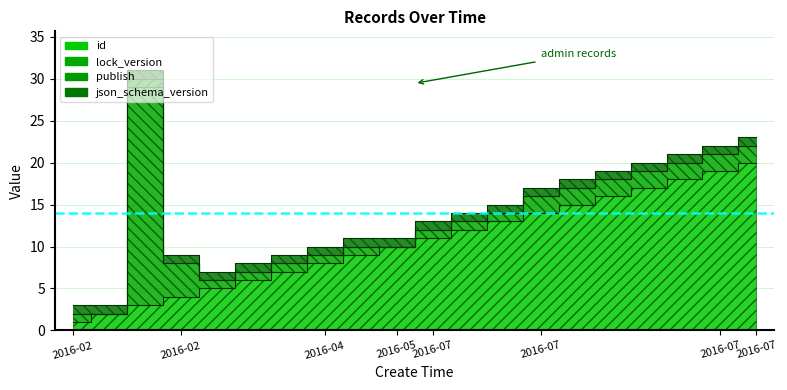

The value of json_schema_version at 2016-07 is 1. True or false?

True